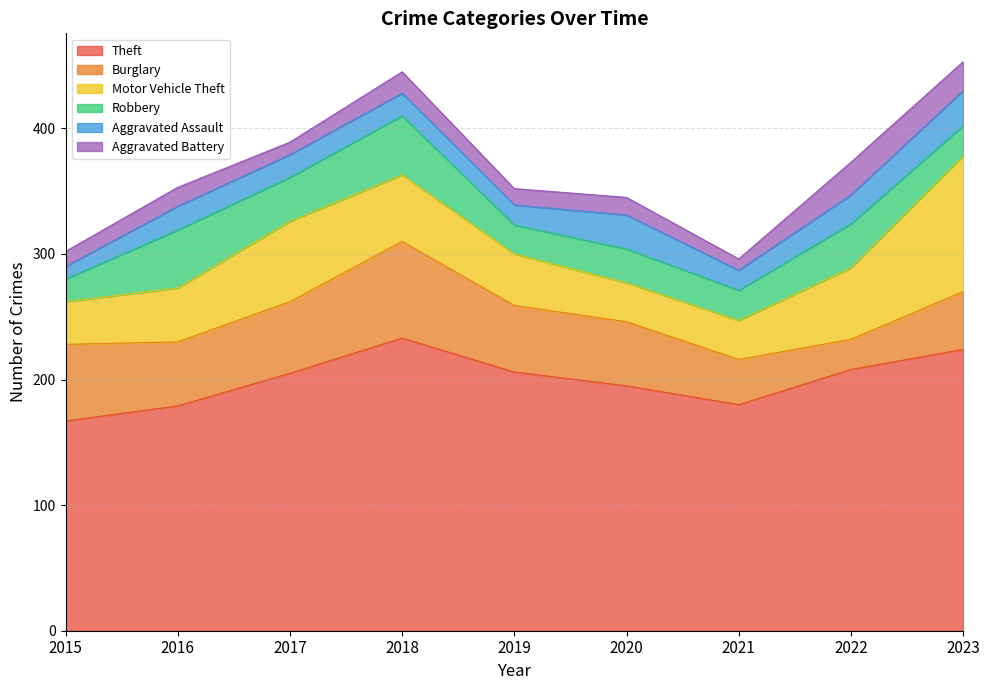

True or false: Aggravated Battery and Theft cross at least once.

False